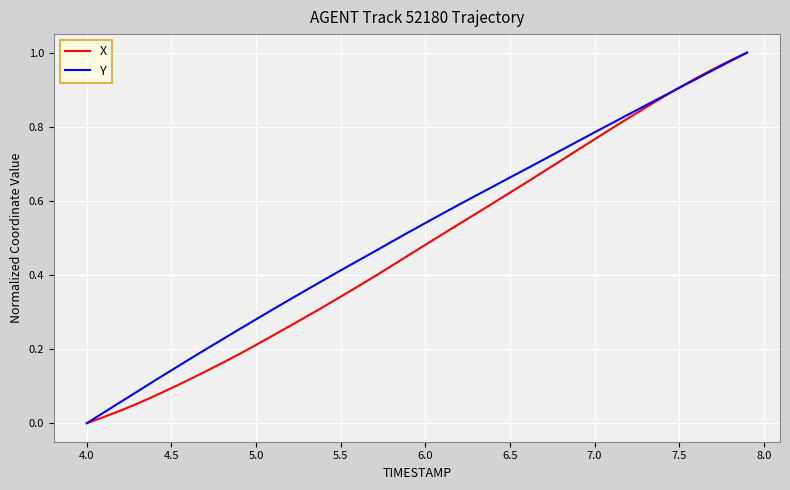

Does the chart have visible grid lines?

Yes